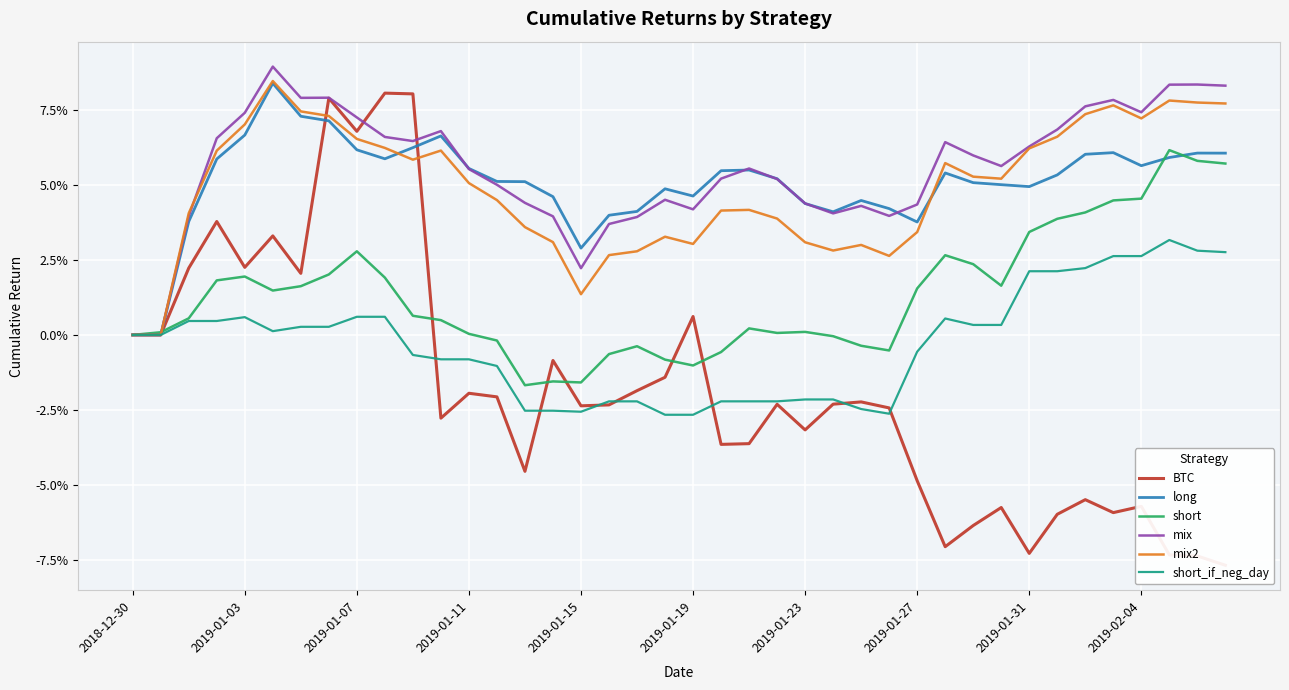

What are all the series names shown in the legend?

BTC, long, short, mix, mix2, short_if_neg_day